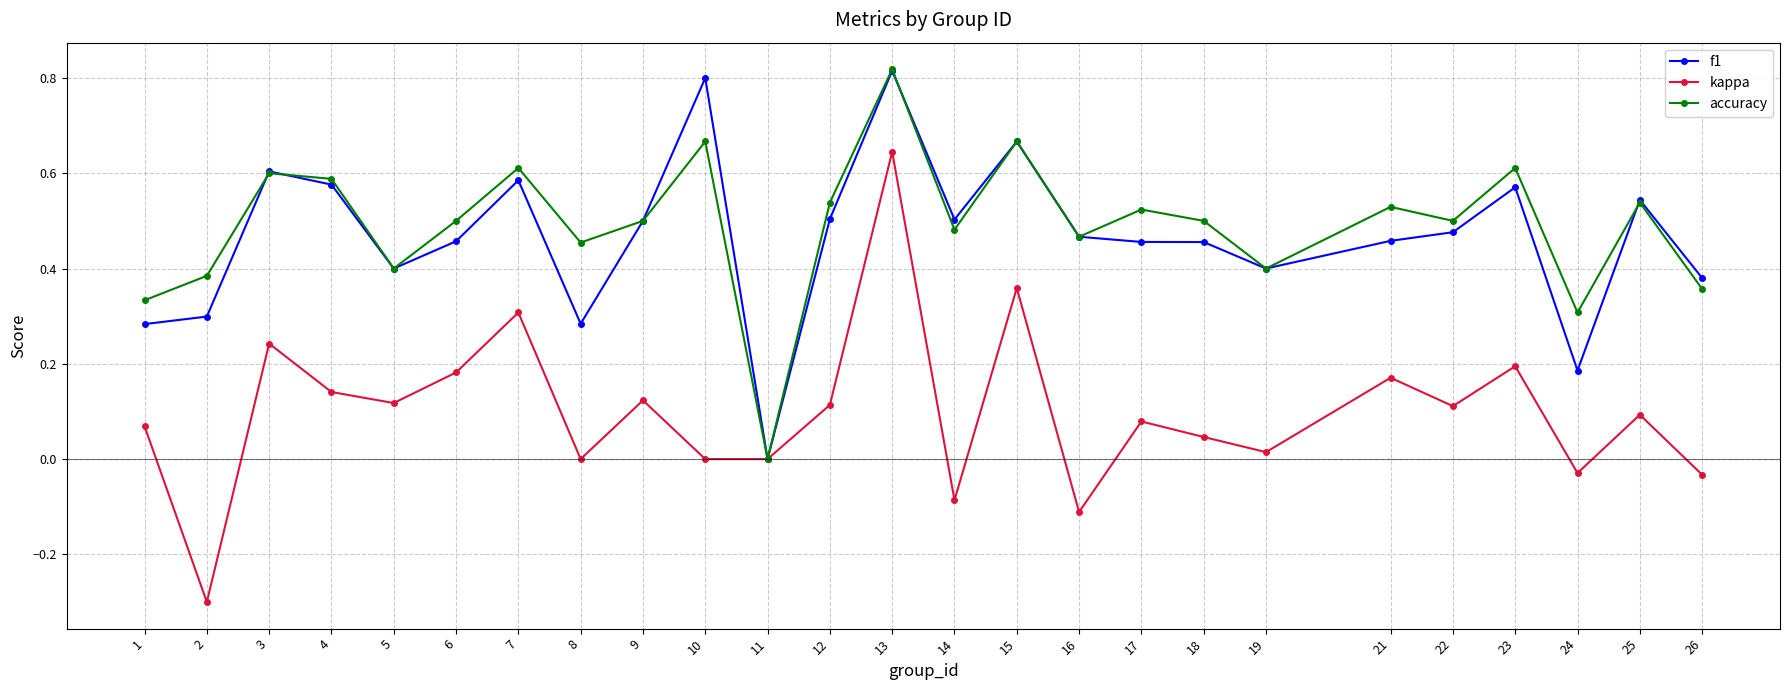

What is the difference between the maximum and minimum values in the kappa series?

0.9